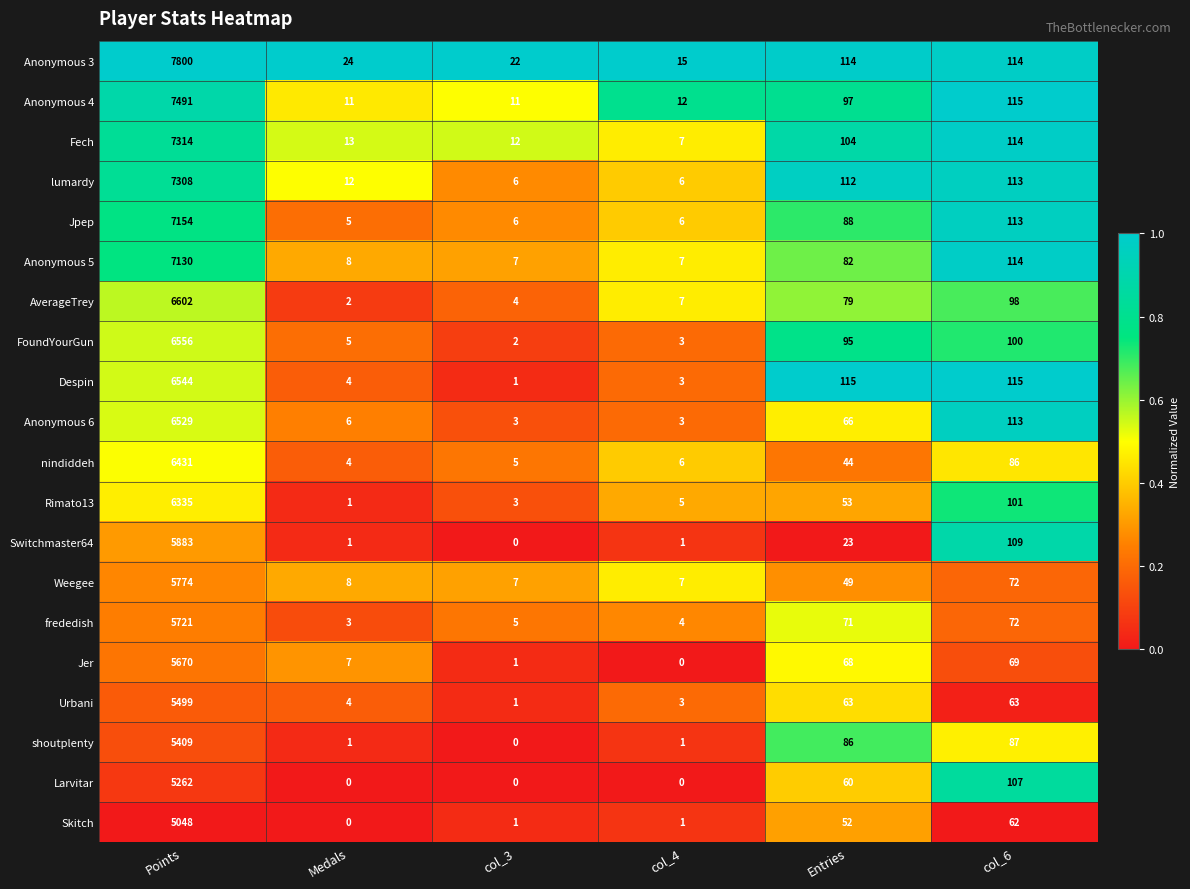

Where is Skitch nearest to the value 2524?

col_6